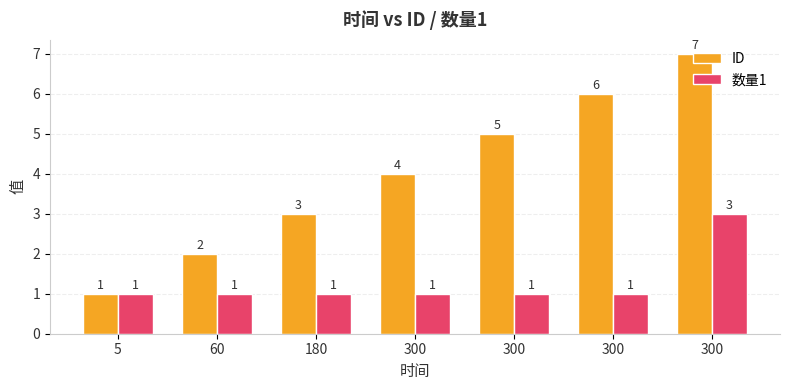

What is the maximum value shown in the chart?

7